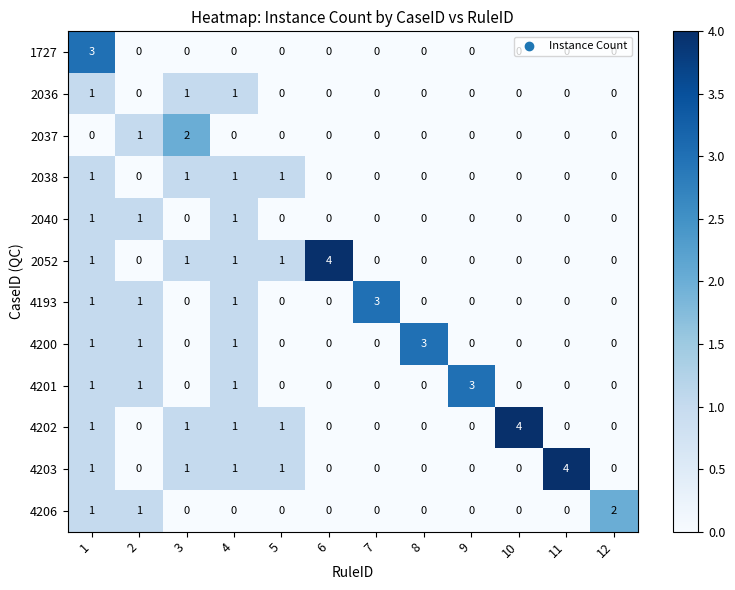

At how many categories does at least one series exceed 0?

12